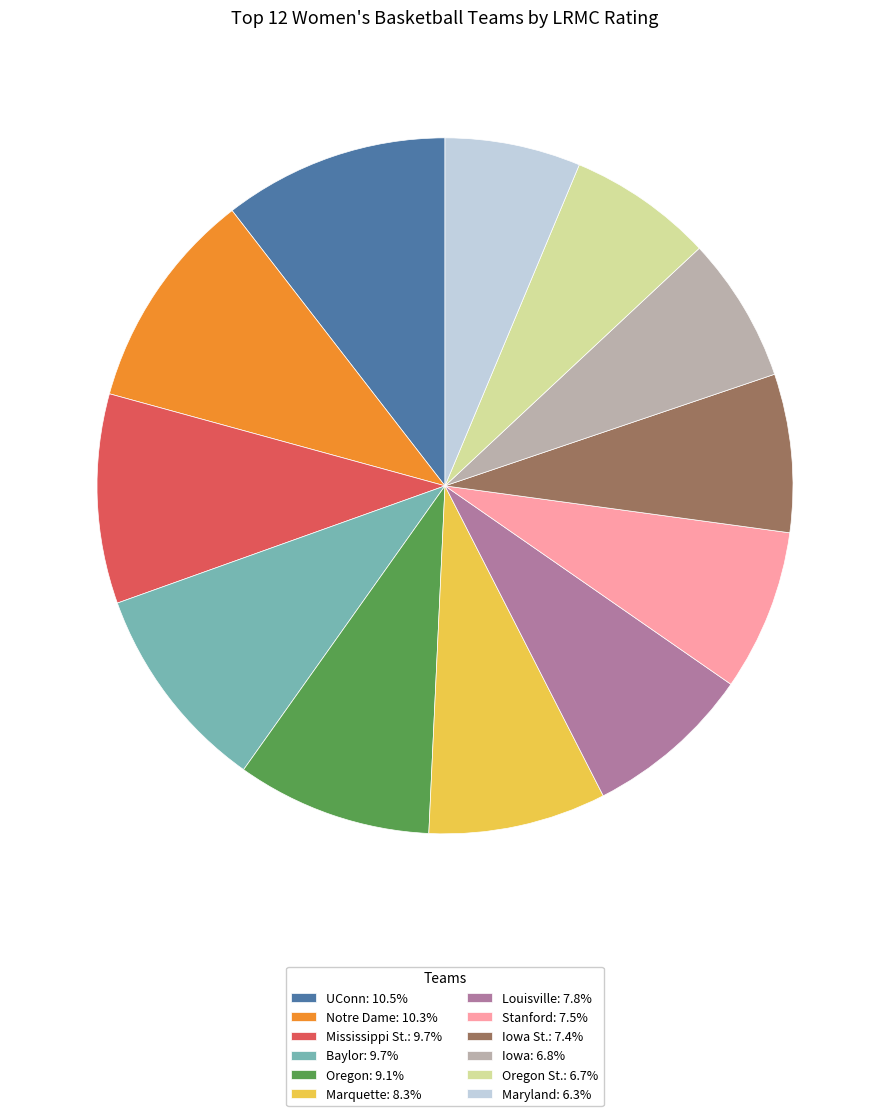

Is Stanford: 7.5% the majority of the pie?

No